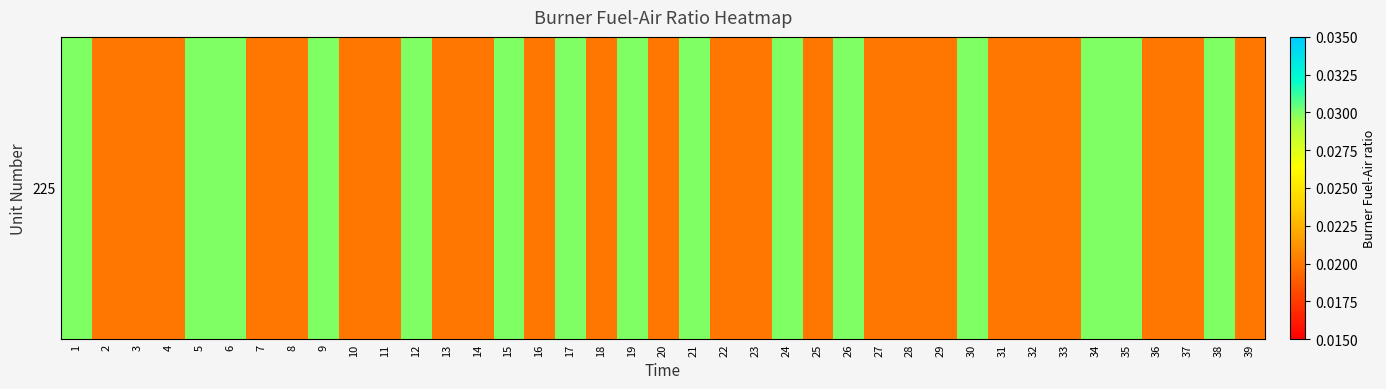

Is it true that the value at 32 is 0.0?

False